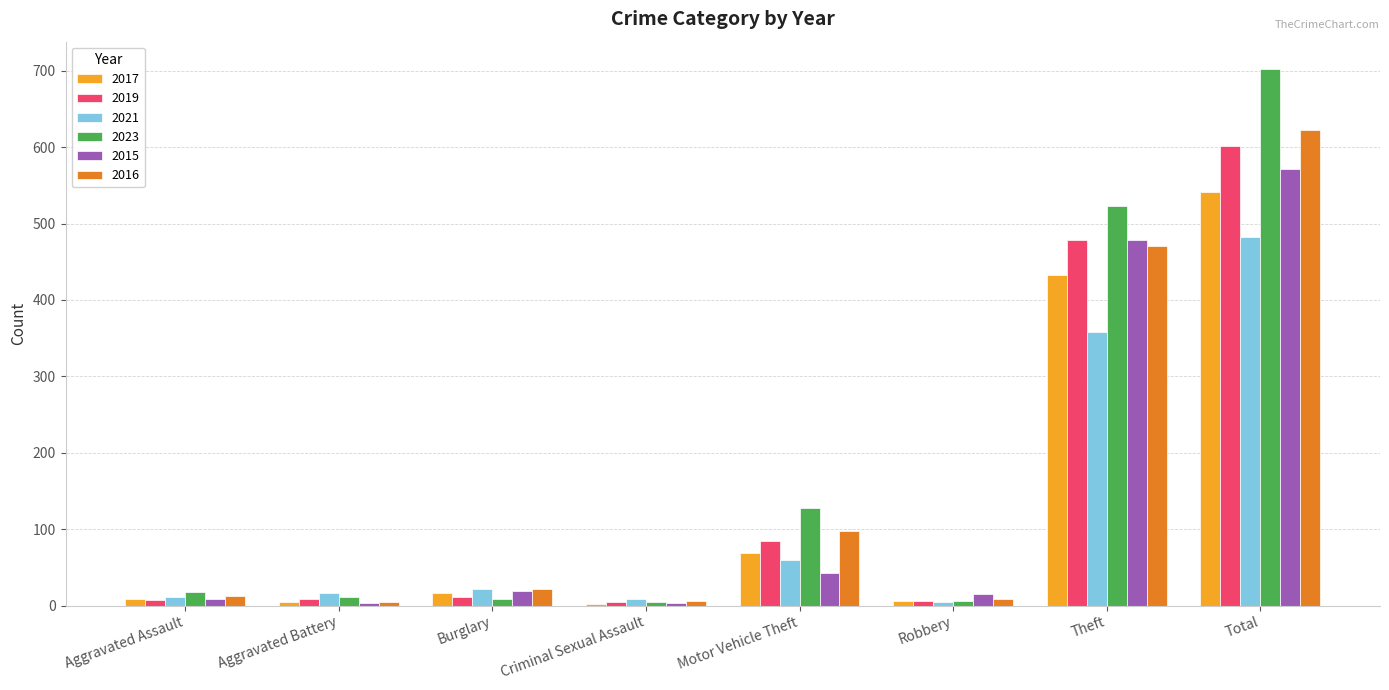

What is the difference between the 2017 values at Total and Aggravated Battery?

537